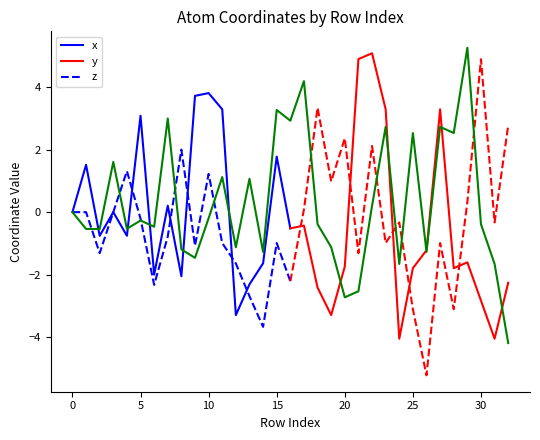

What is the spread (max minus min) of values at 23?

4.3